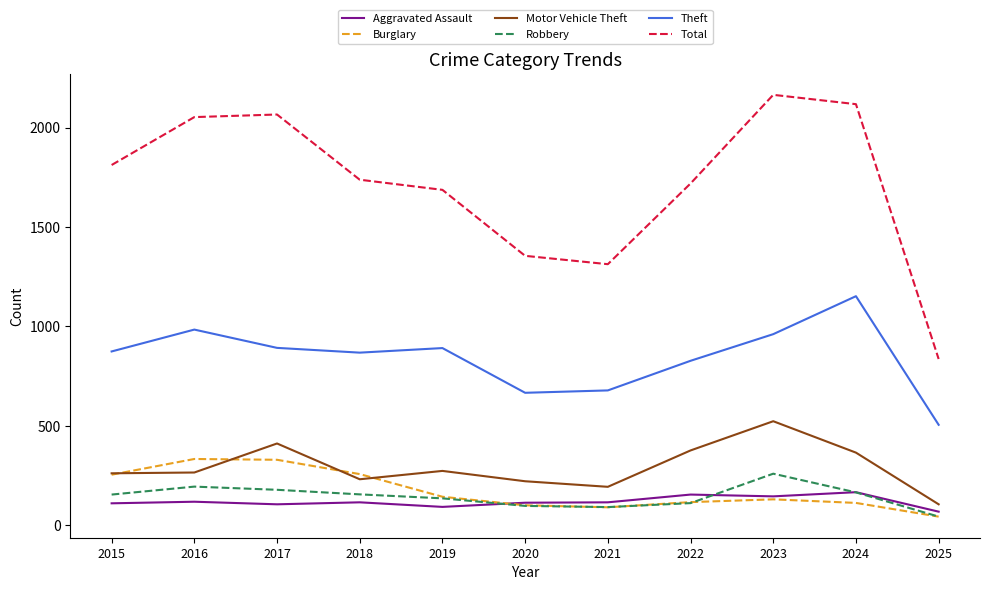

True or false: Theft and Burglary intersect in this chart.

False